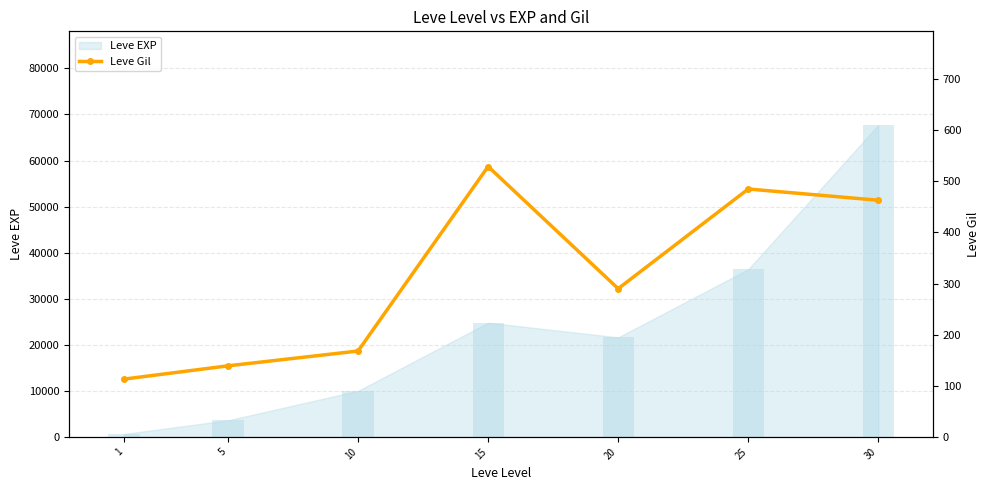

Is it true that the value at 1 is 176?

False